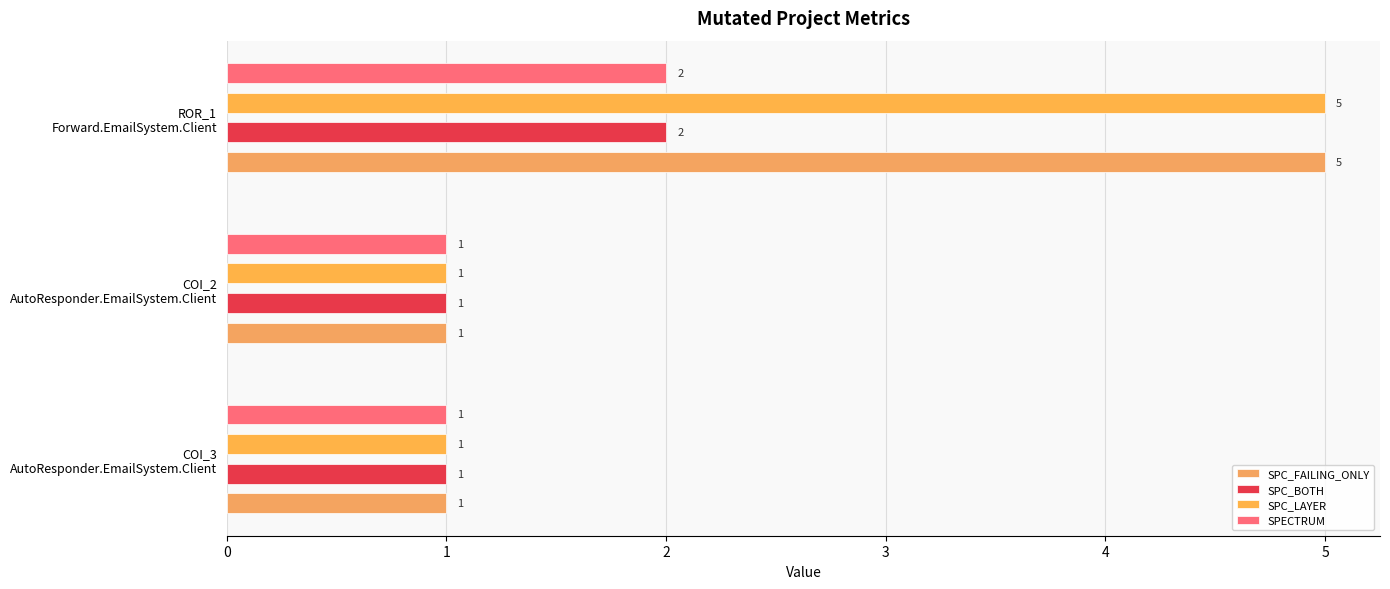

What are all the series names shown in the legend?

SPC_FAILING_ONLY, SPC_BOTH, SPC_LAYER, SPECTRUM